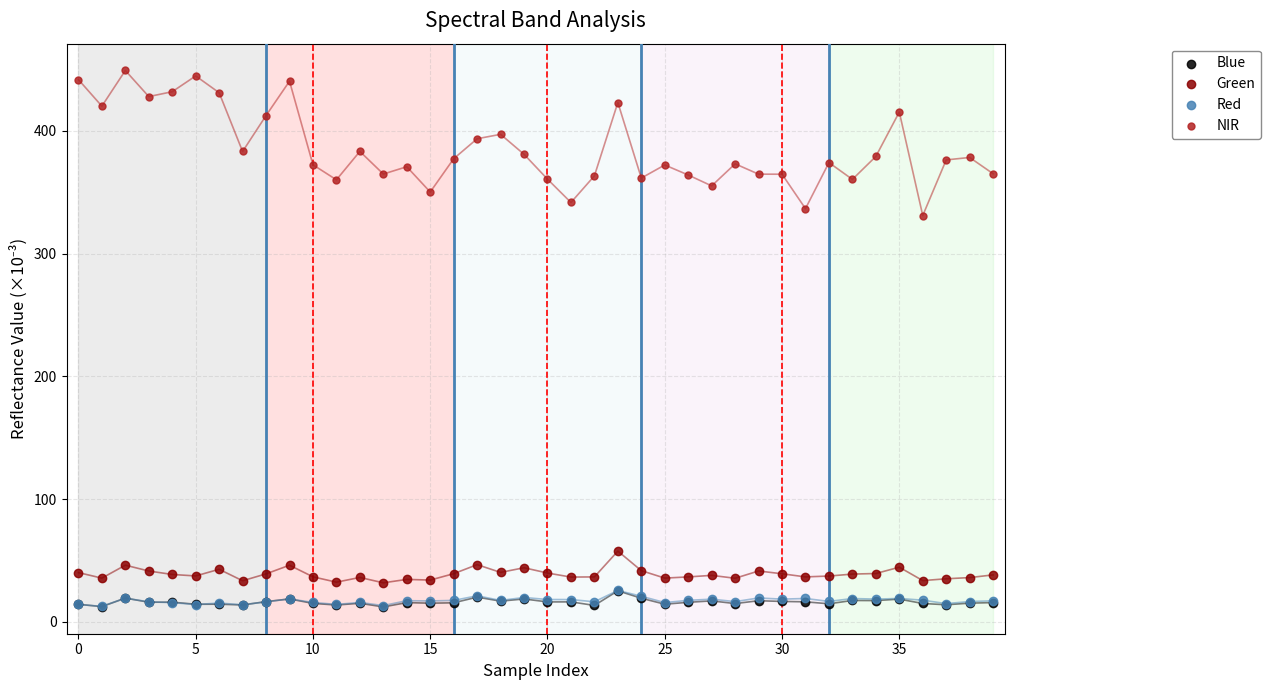

What are all the series names shown in the legend?

Blue, Green, Red, NIR